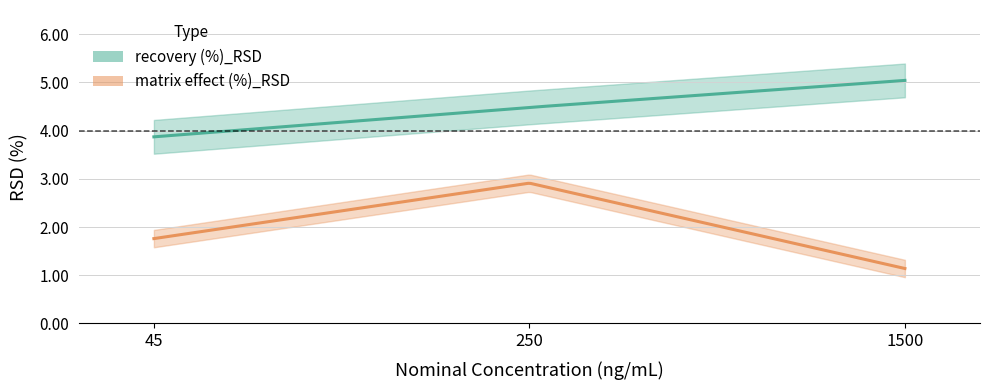

How many lines are shown in the chart?

2